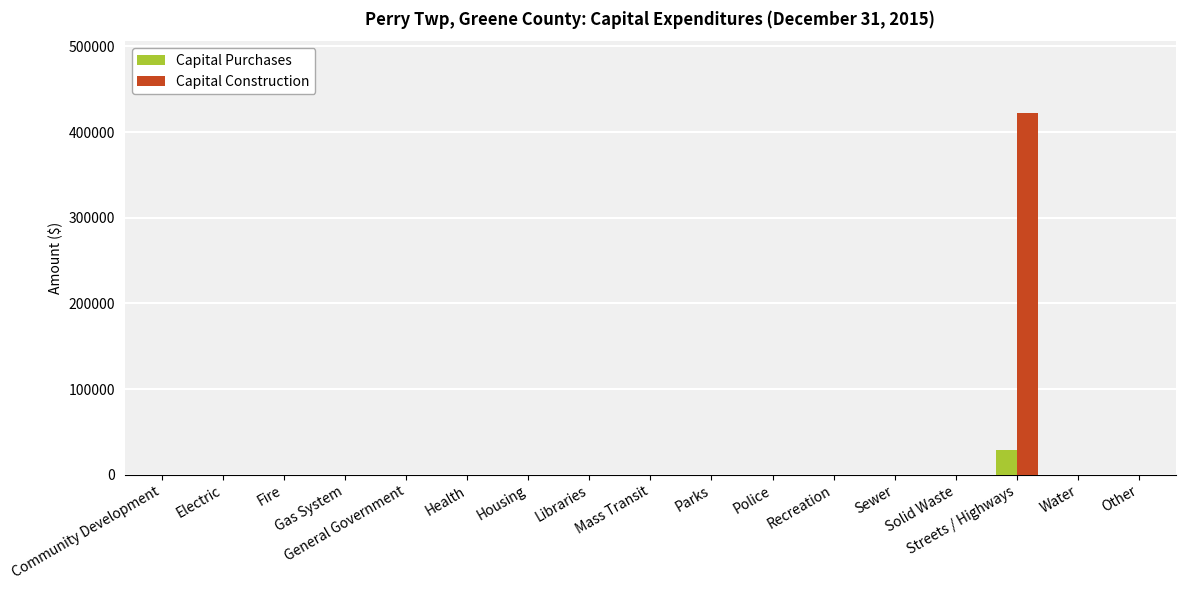

Which series has the widest spread of values?

Capital Construction